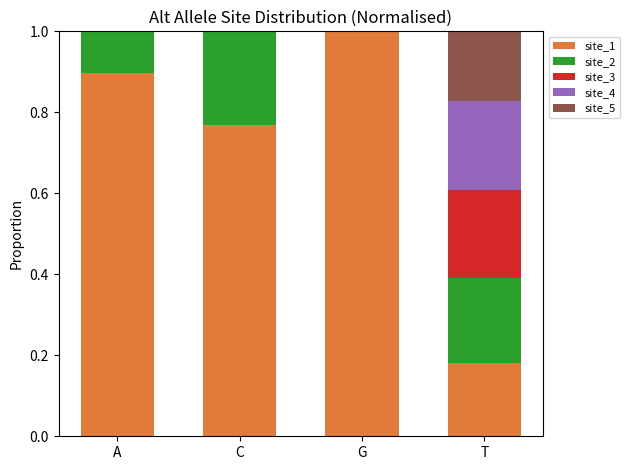

Is it true that site_1 equals 0.2 at T?

True